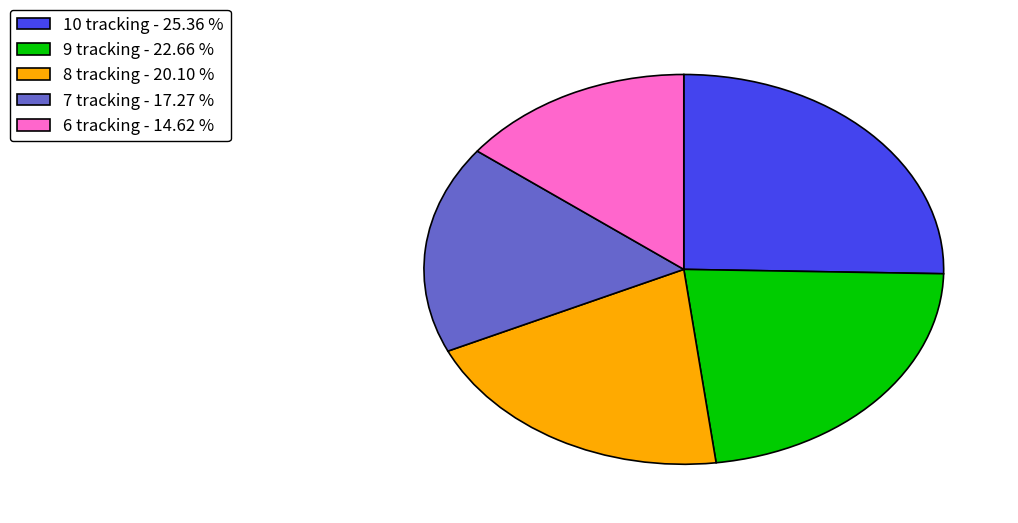

Is there any slice that represents more than half of the pie?

No